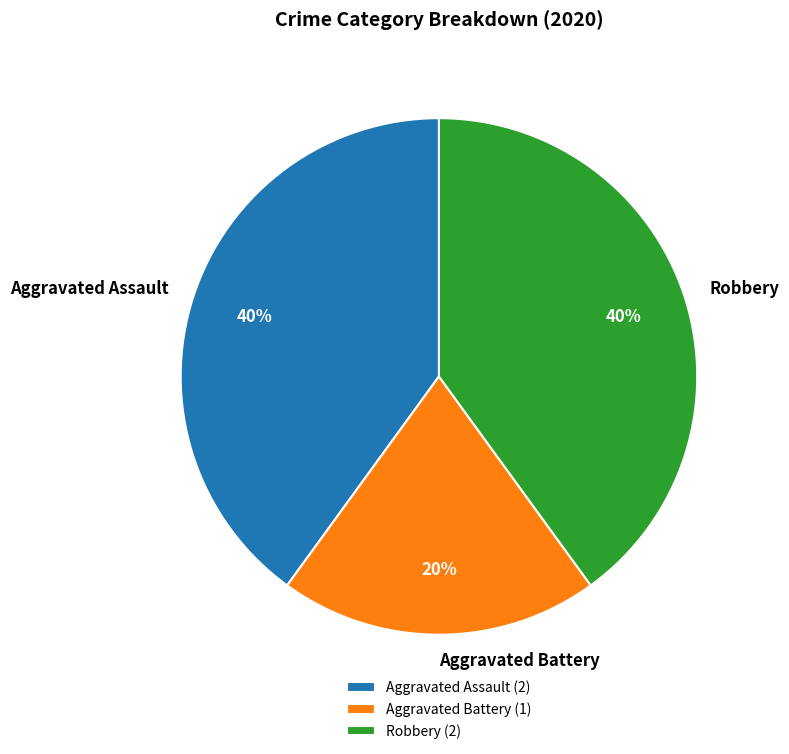

To the nearest percent, what portion does Robbery represent?

40%